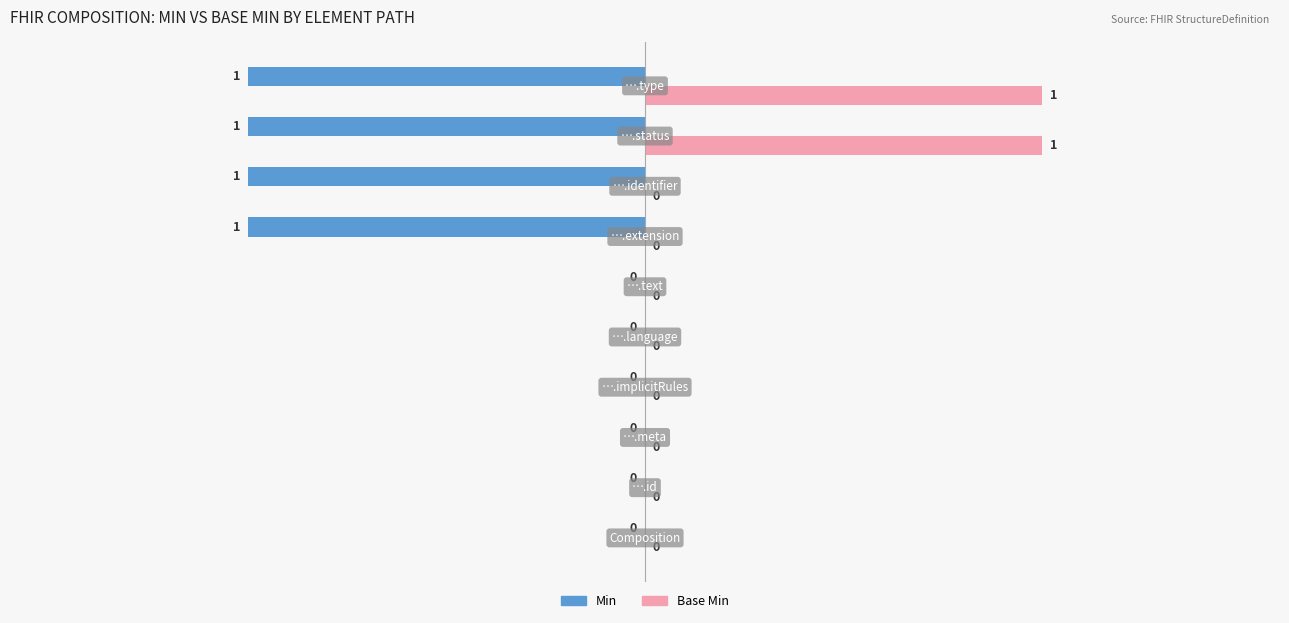

How many Base Min values are between 0 and 1?

10